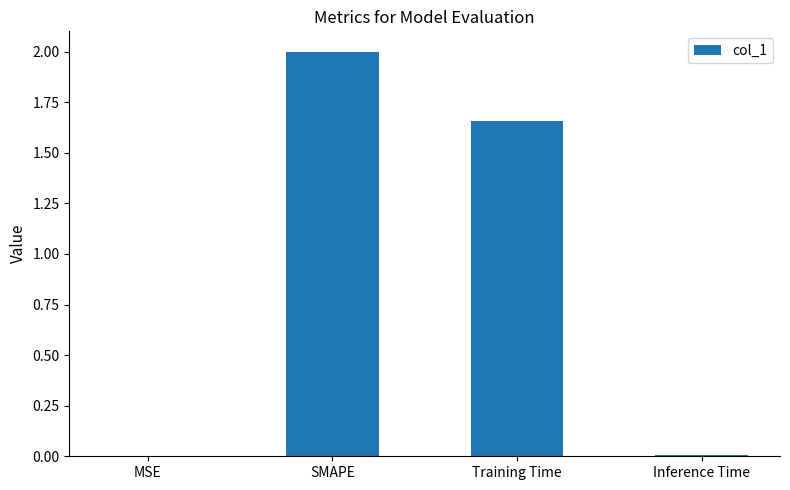

Where does the data first go above 1?

SMAPE